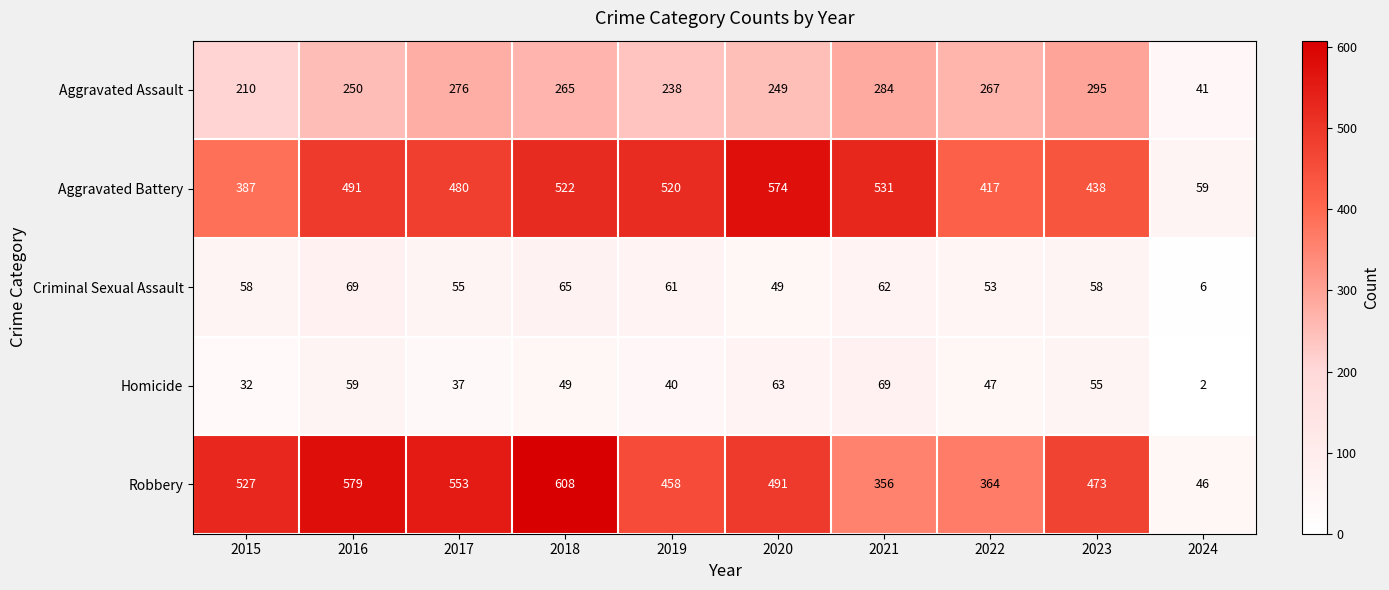

How many data points in Robbery are less than 491?

5